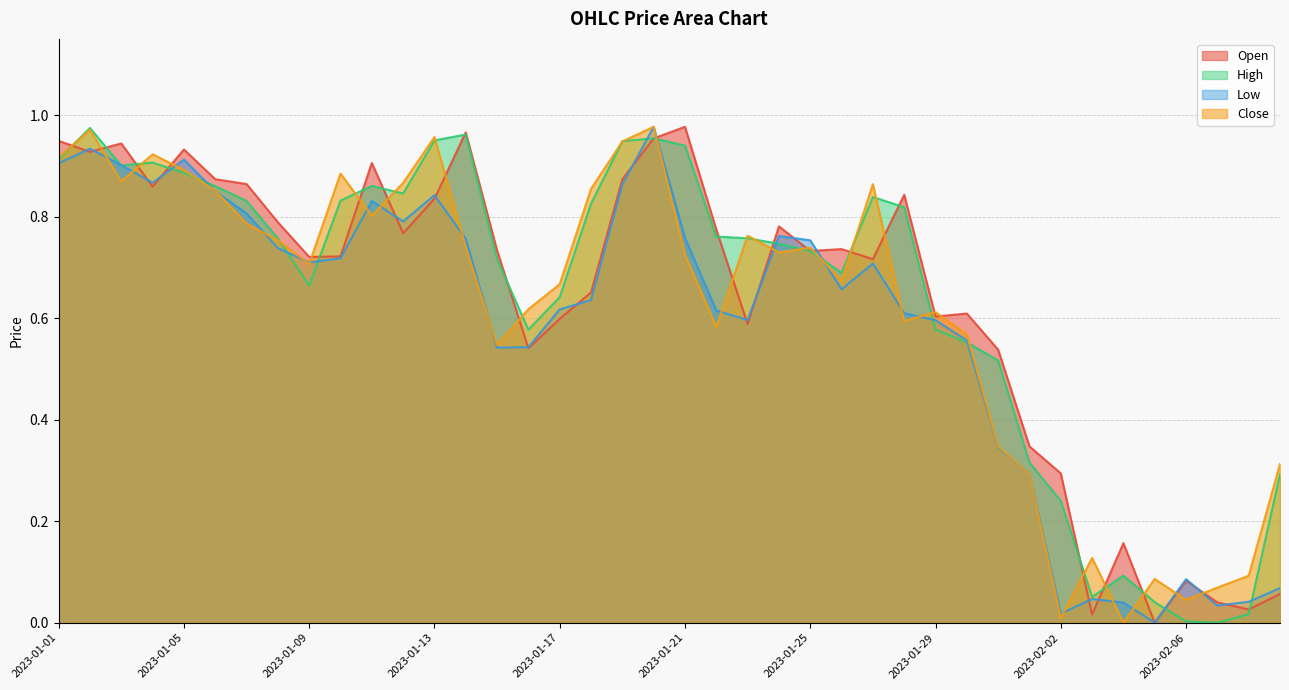

What is the difference between the maximum and minimum values in the Close series?

1.0